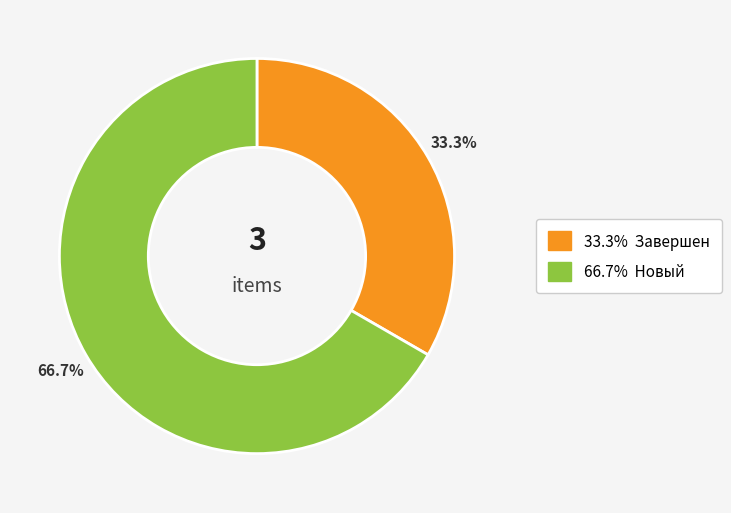

Is there any slice that represents more than half of the pie?

Yes